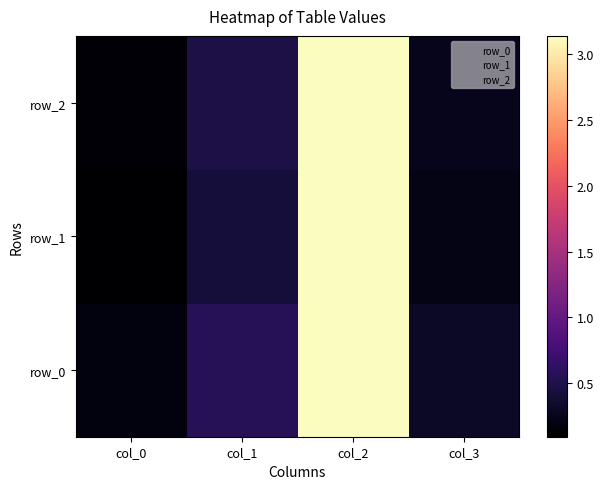

What is the spread (max minus min) of values at col_1?

0.2